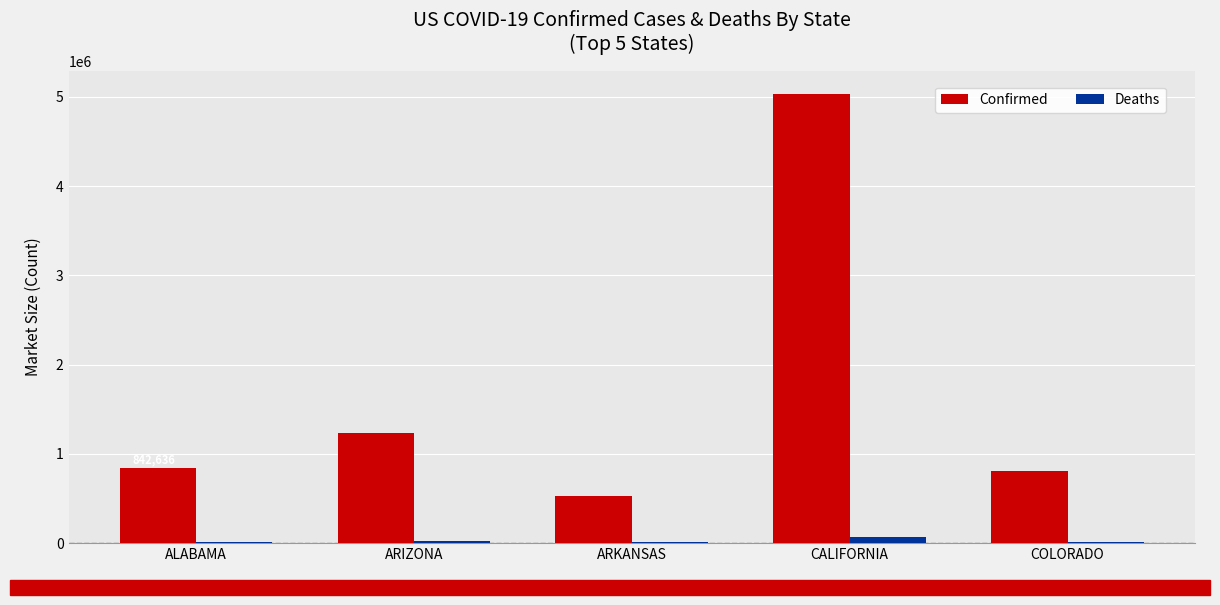

At which category is the sum across all series the highest?

CALIFORNIA